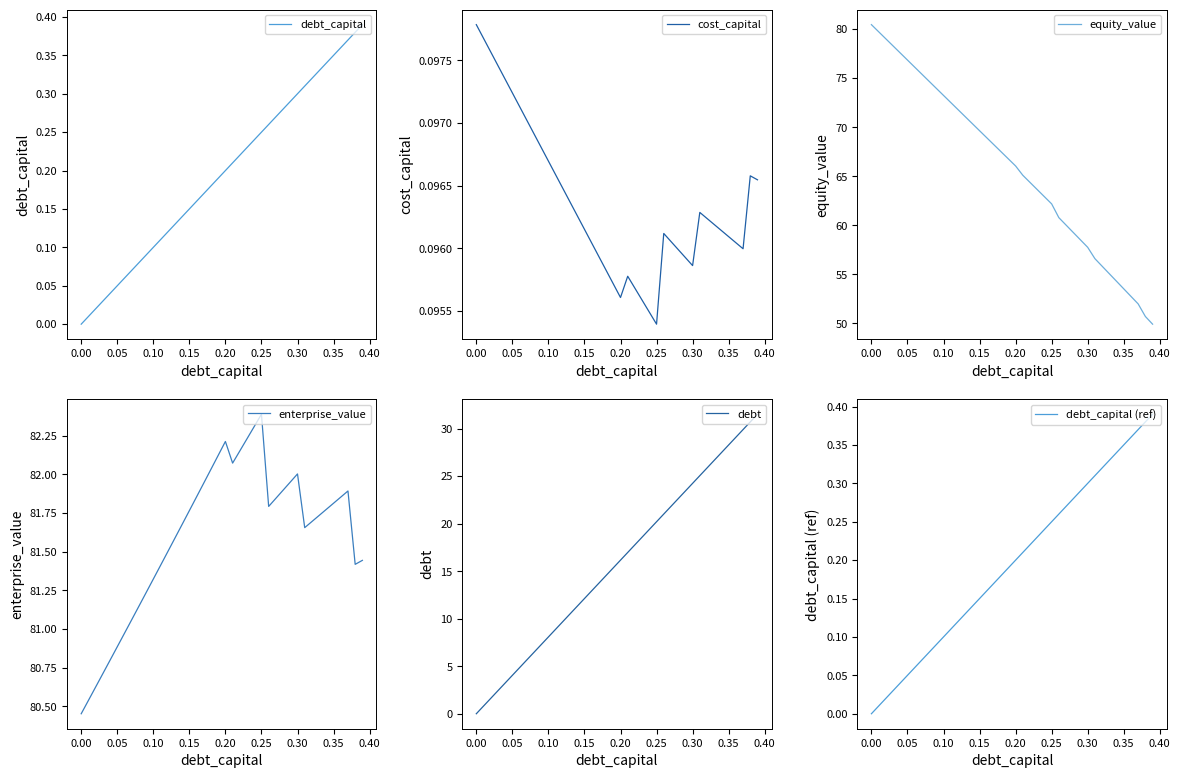

Which category has the highest value in the enterprise_value series?

0.25